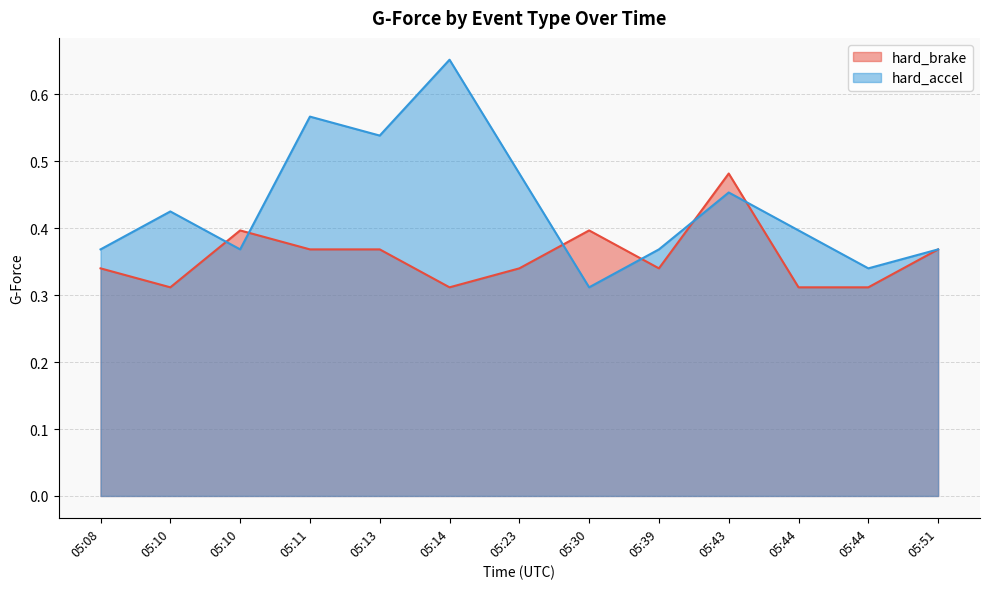

Rank the series at 05:10 from lowest to highest value.

hard_brake, hard_accel